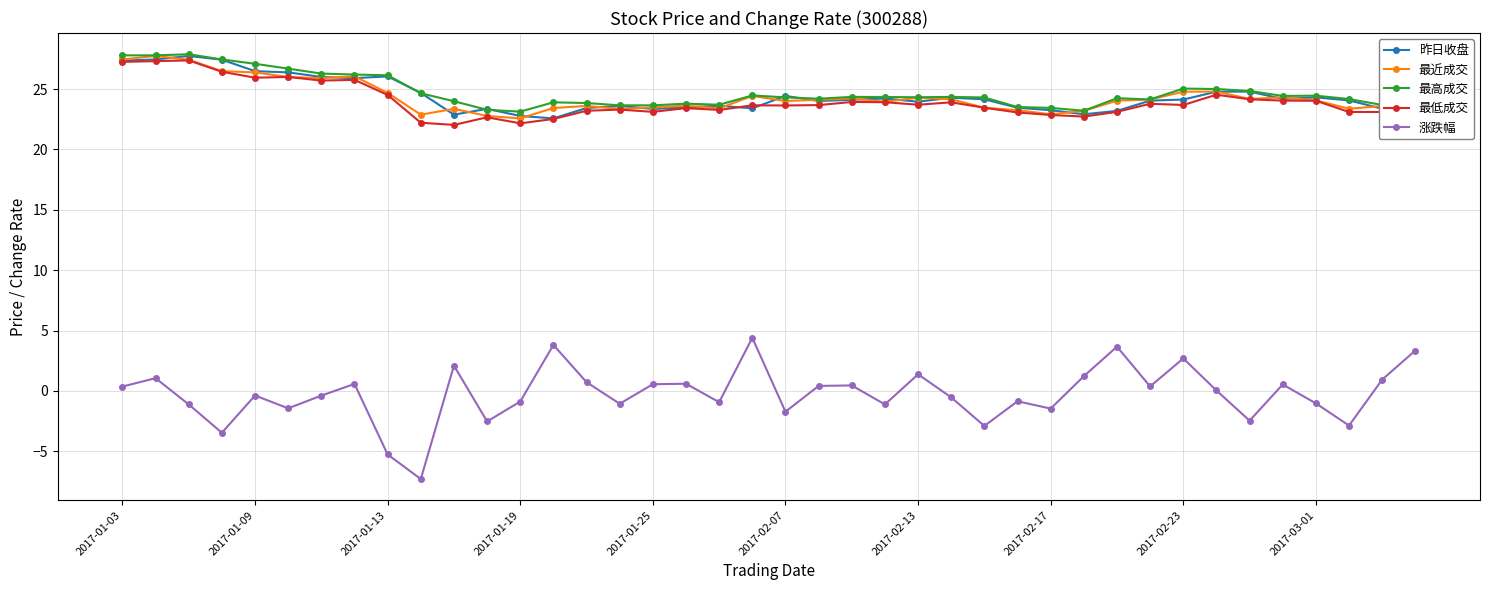

At how many categories does at least one series exceed 19?

40